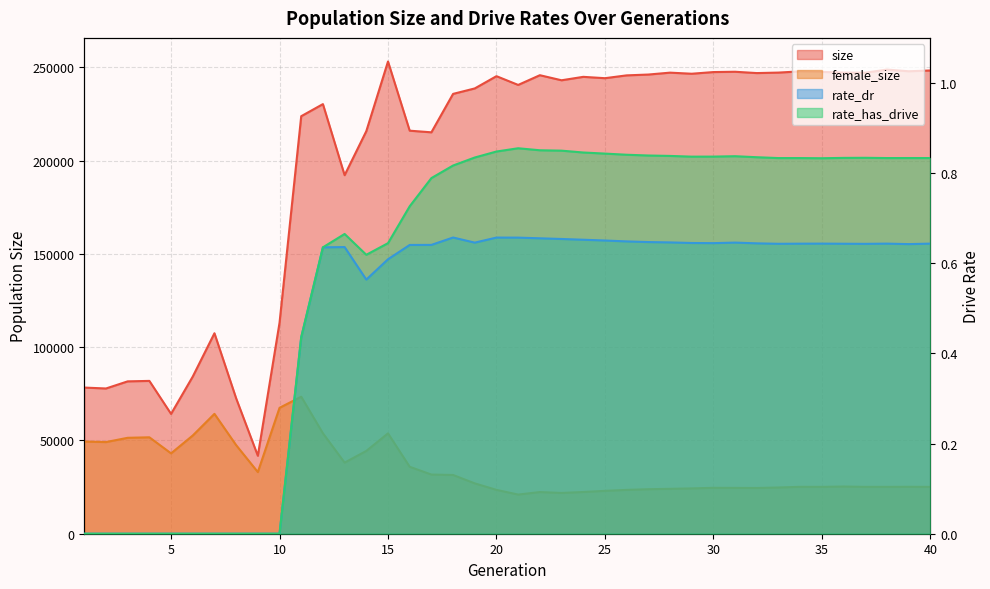

The size series shows 171902.8 at 32. True or false?

False